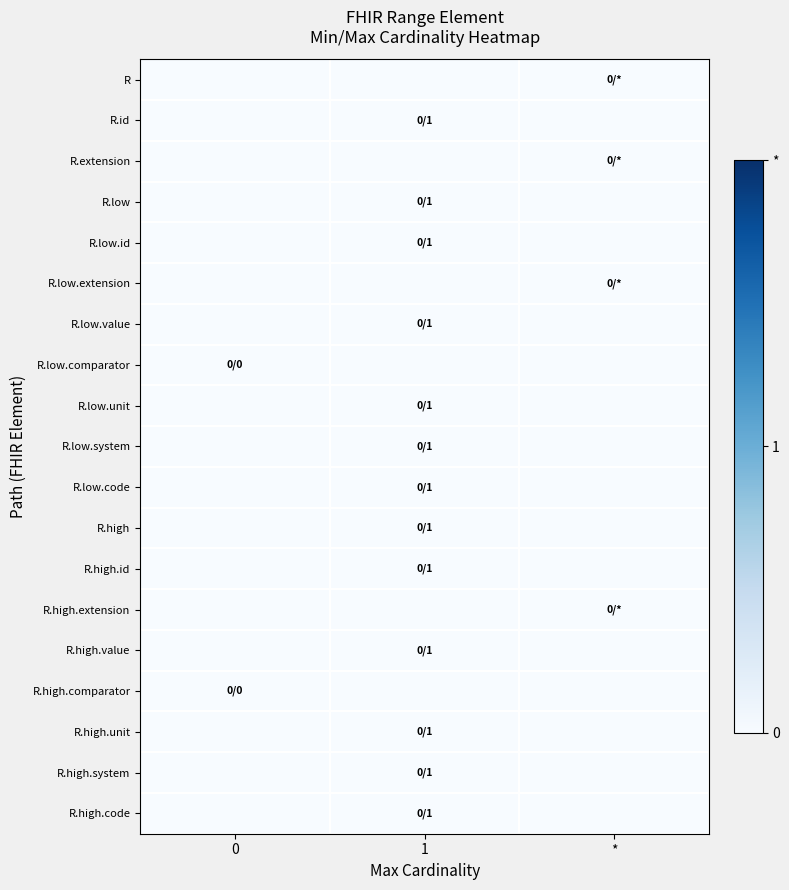

Rank the series at 1 from lowest to highest value.

R, R.extension, R.low.extension, R.low.comparator, R.high.extension, R.high.comparator, R.id, R.low, R.low.id, R.low.value, R.low.unit, R.low.system, R.low.code, R.high, R.high.id, R.high.value, R.high.unit, R.high.system, R.high.code